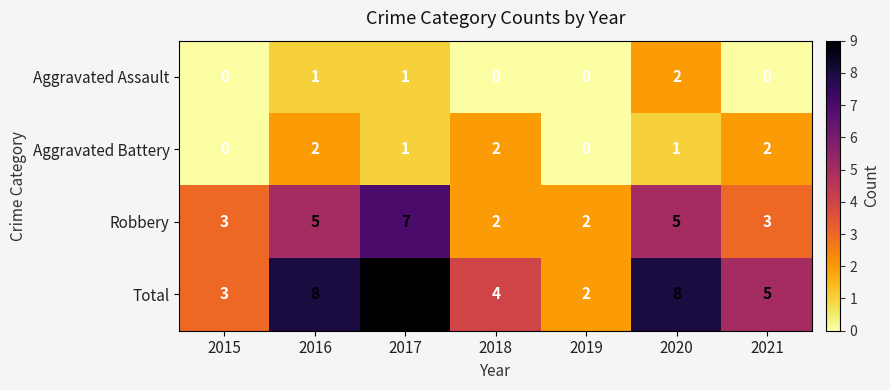

What is the spread (max minus min) of values at 2015?

3